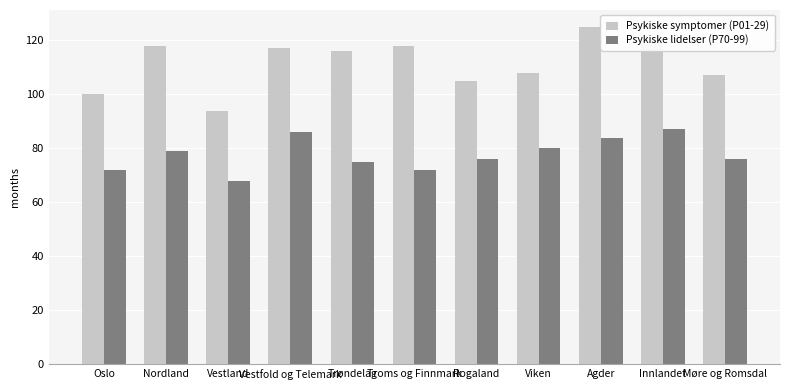

What is the label of the 10th bar from the left?

Innlandet